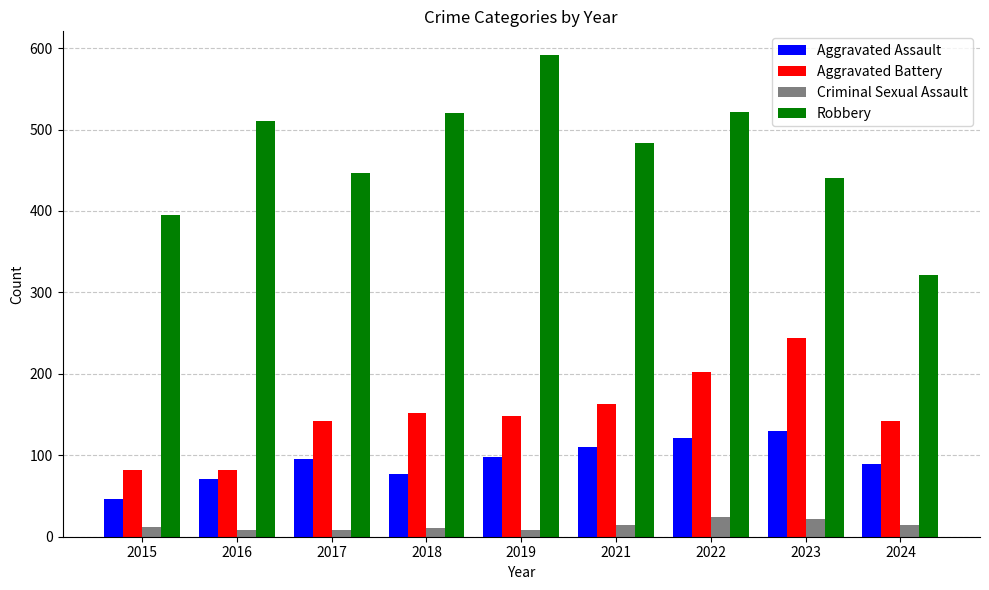

What are all the series names shown in the legend?

Aggravated Assault, Aggravated Battery, Criminal Sexual Assault, Robbery